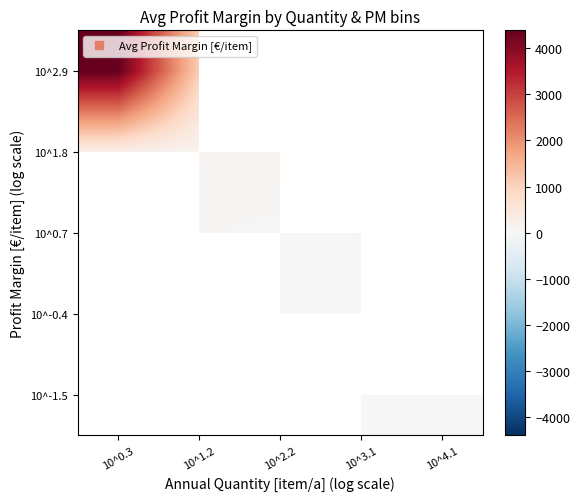

Between 10^4.1 and 10^0.3, which is larger?

10^0.3